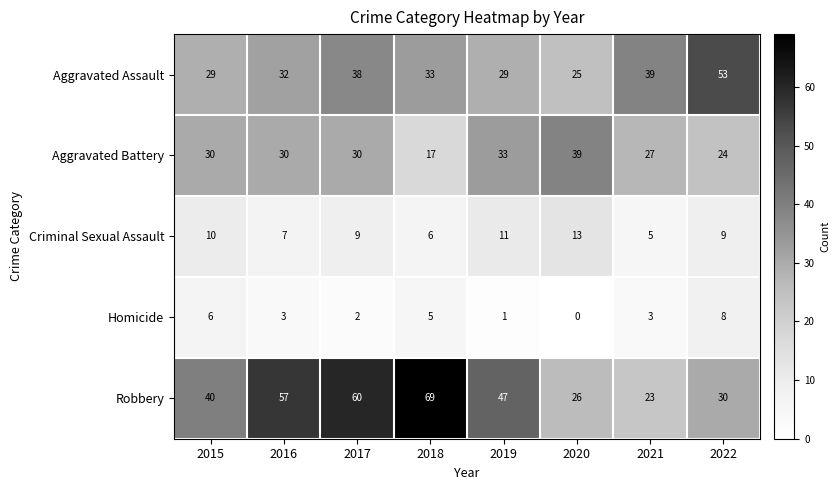

Which series has the largest range (max minus min)?

Robbery